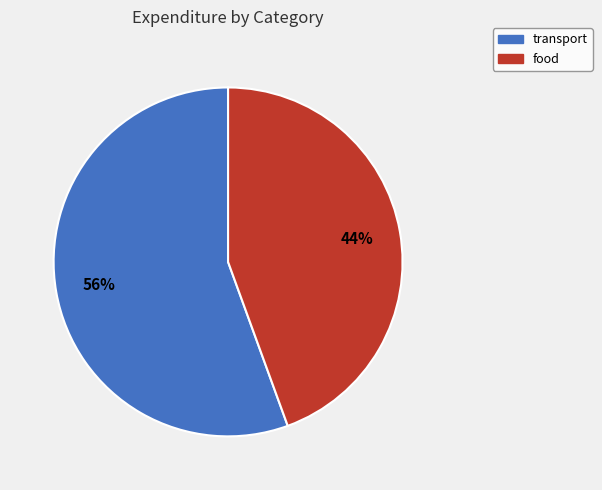

Which has a higher value, transport or food?

transport